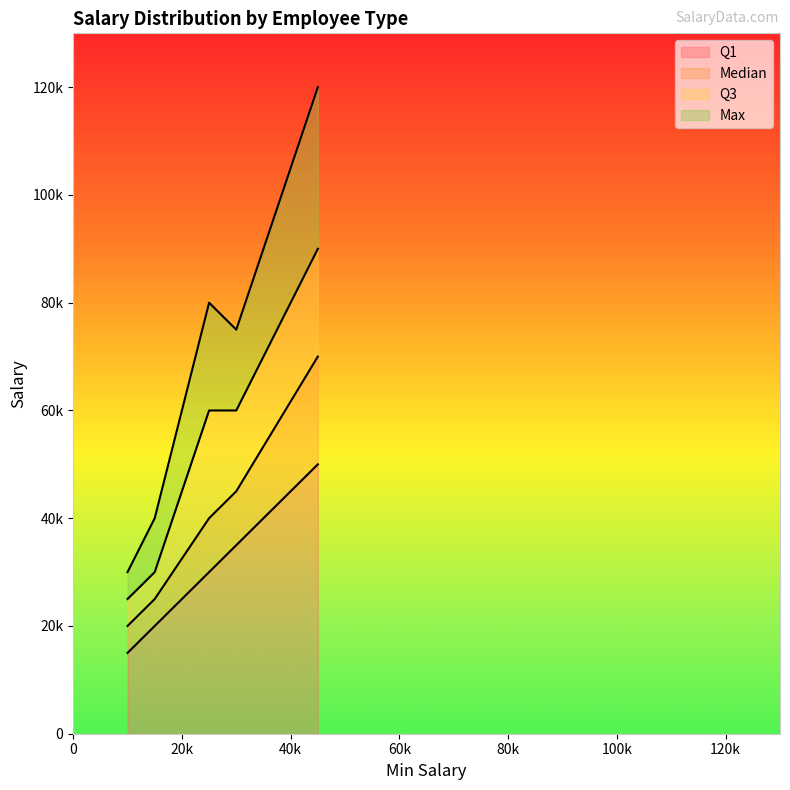

Rank the series at Internship from lowest to highest value.

Q1, Median, Q3, Max